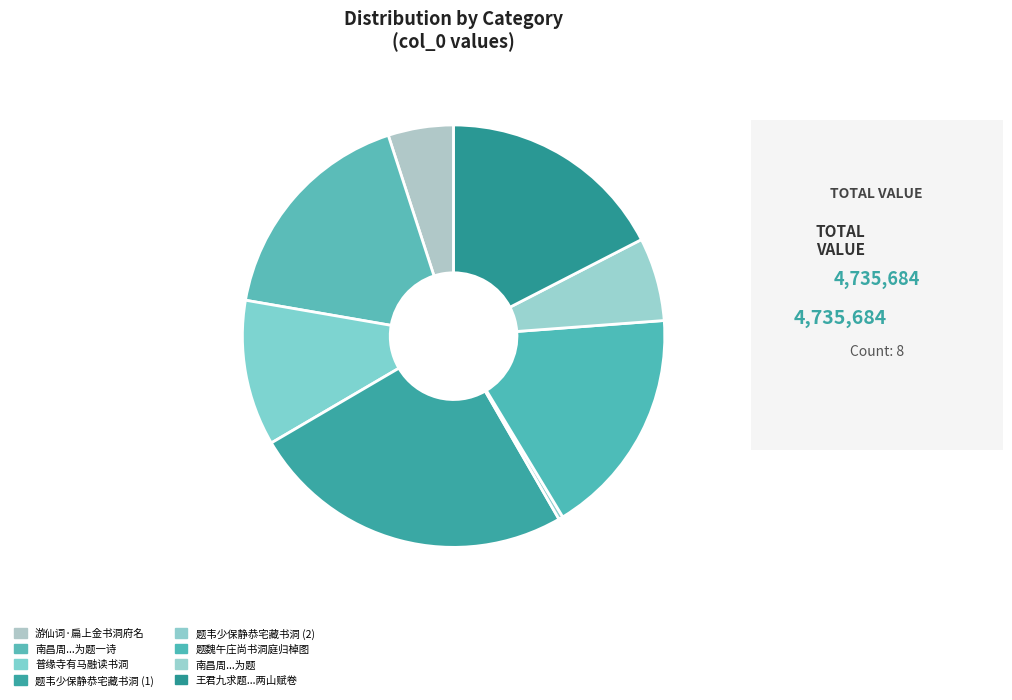

Rank the categories by value from highest to lowest.

题韦少保静恭宅藏书洞, 题魏午庄尚书洞庭归棹图, 王君九求题其十四世祖明王文恪公鏊自书洞庭两山赋卷, 南昌周竹轩善鼓琴出示所藏王守溪书洞庭赋沈石田补画长卷为题一诗, 普缘寺有马融读书洞, 南昌周竹轩善鼓琴出示所藏王守溪书洞庭赋沈石田补画长卷为题, 游仙词·扁上金书洞府名, 题韦少保静恭宅藏书洞